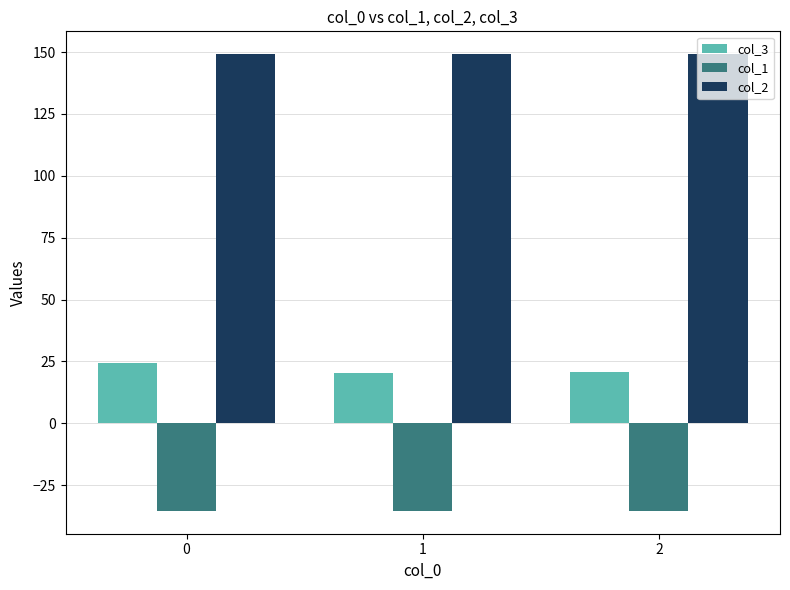

What is the minimum value shown in the chart?

-35.4